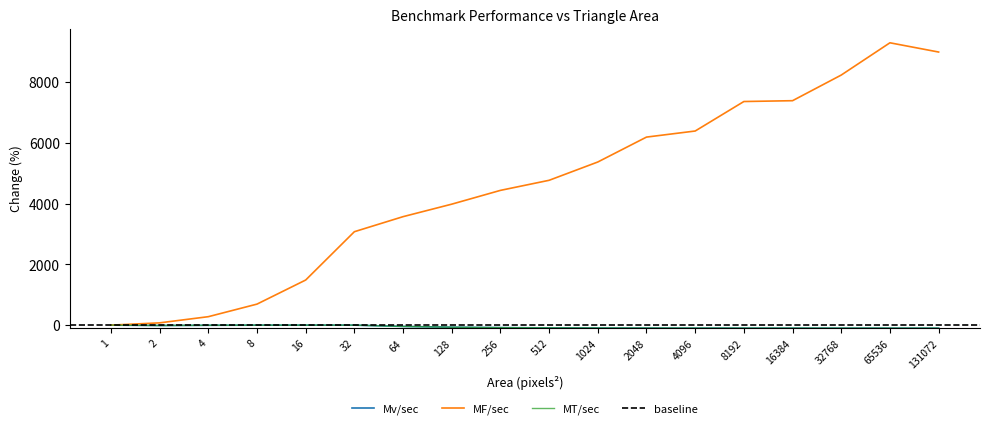

What is the spread (max minus min) of values at 512?

4861.3